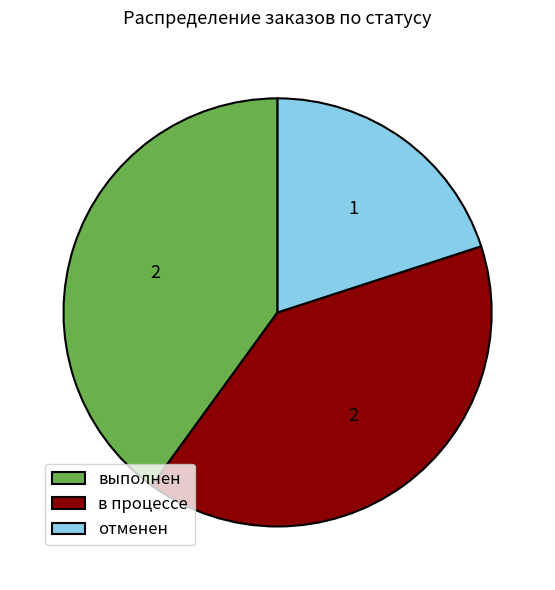

How many slices are in this pie chart?

3